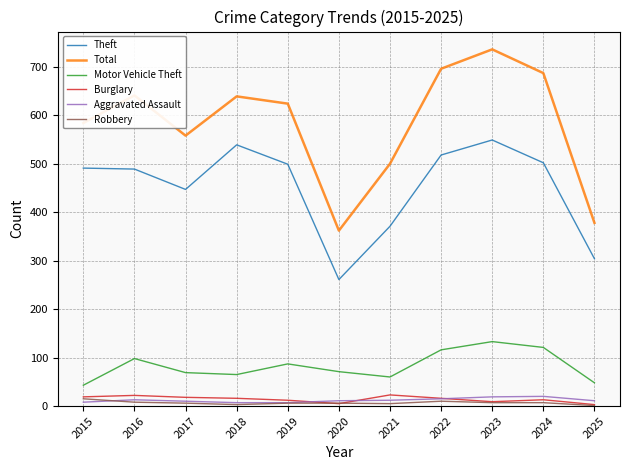

Which series has the largest total across all categories?

Total